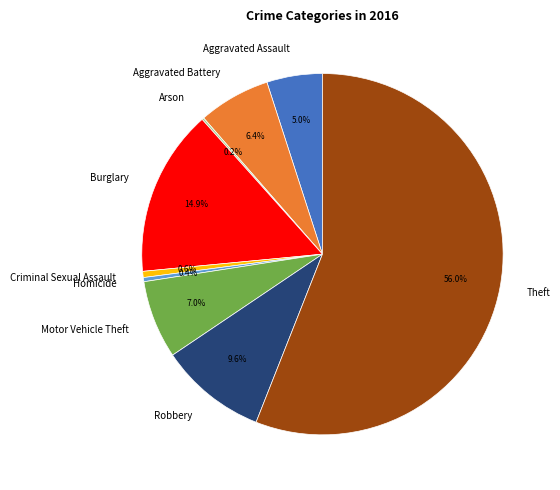

Between Criminal Sexual Assault and Robbery, which is larger?

Robbery